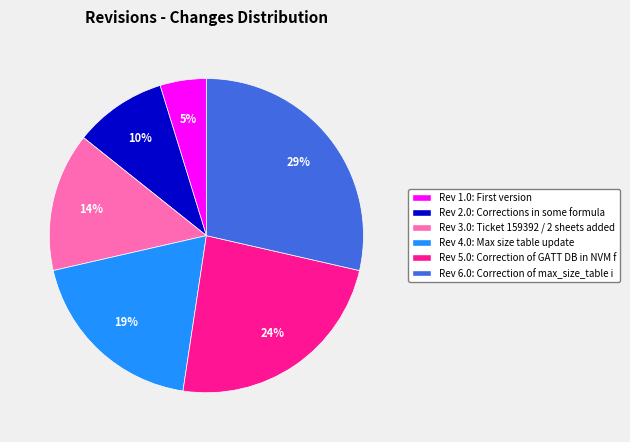

To the nearest percent, what portion does Rev 4.0: Max size table update represent?

19%